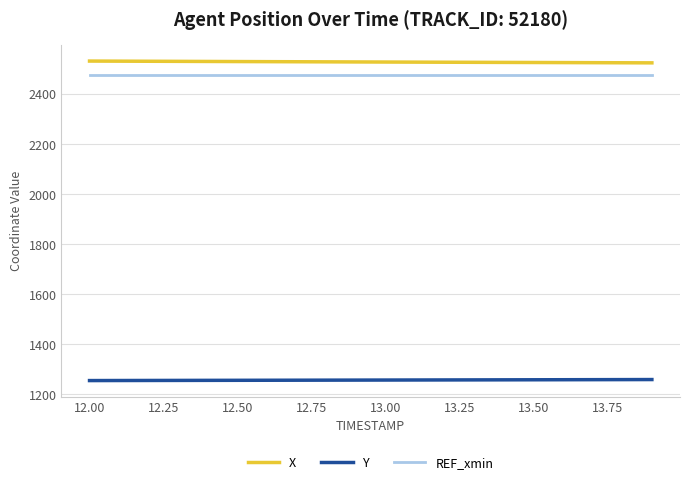

How many values in the X series are below 2528?

8